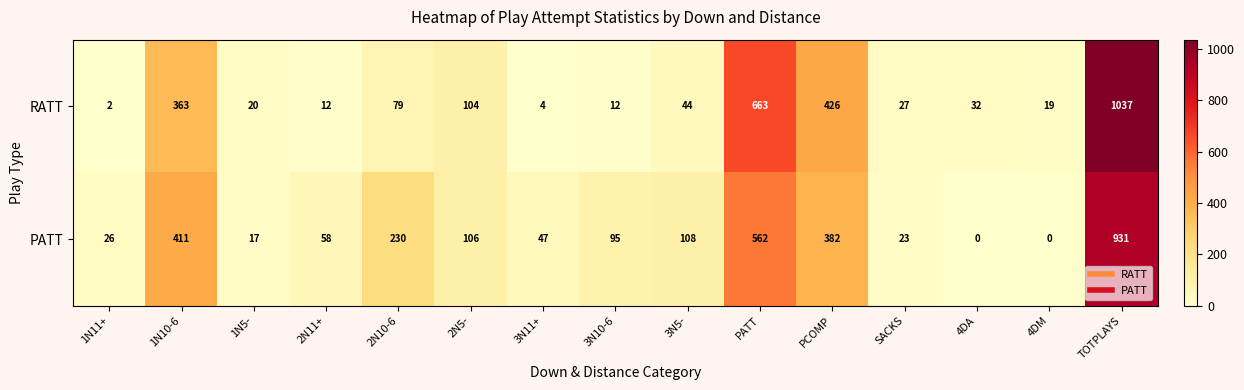

The PATT series shows 24 at 2N11+. True or false?

False